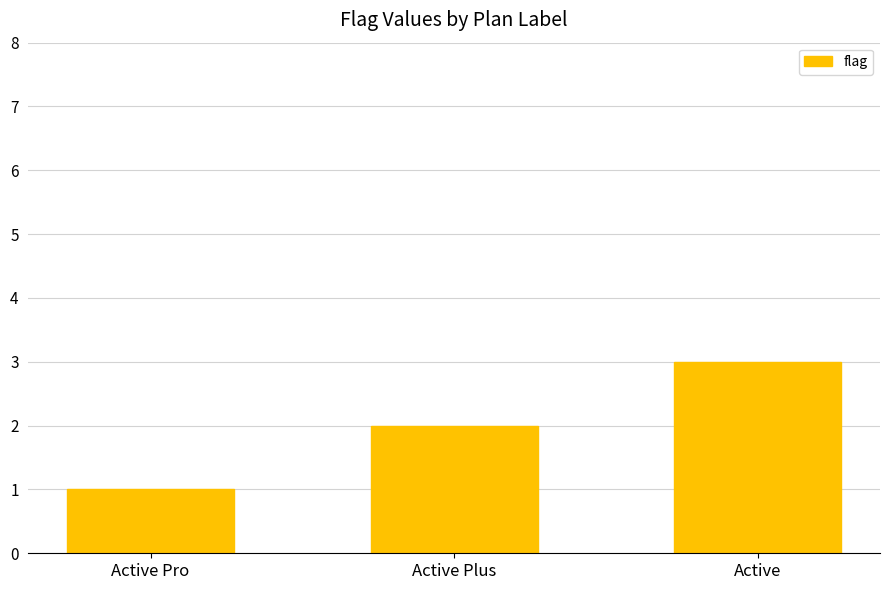

What is the value of the 1st bar from the left?

1